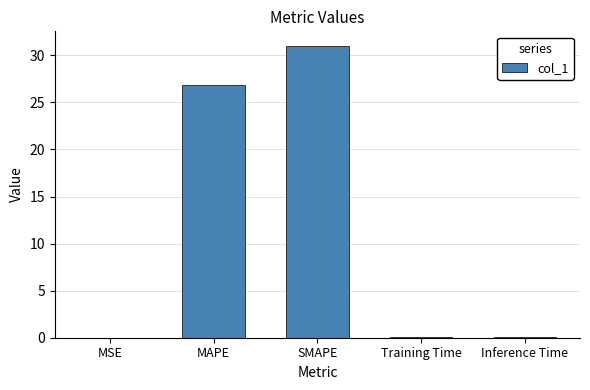

Which category has the highest value across all series?

SMAPE